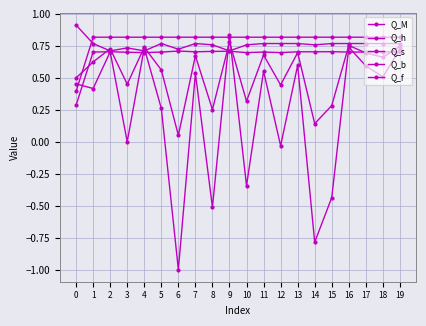

What is the average value of the Q_s series?

0.7